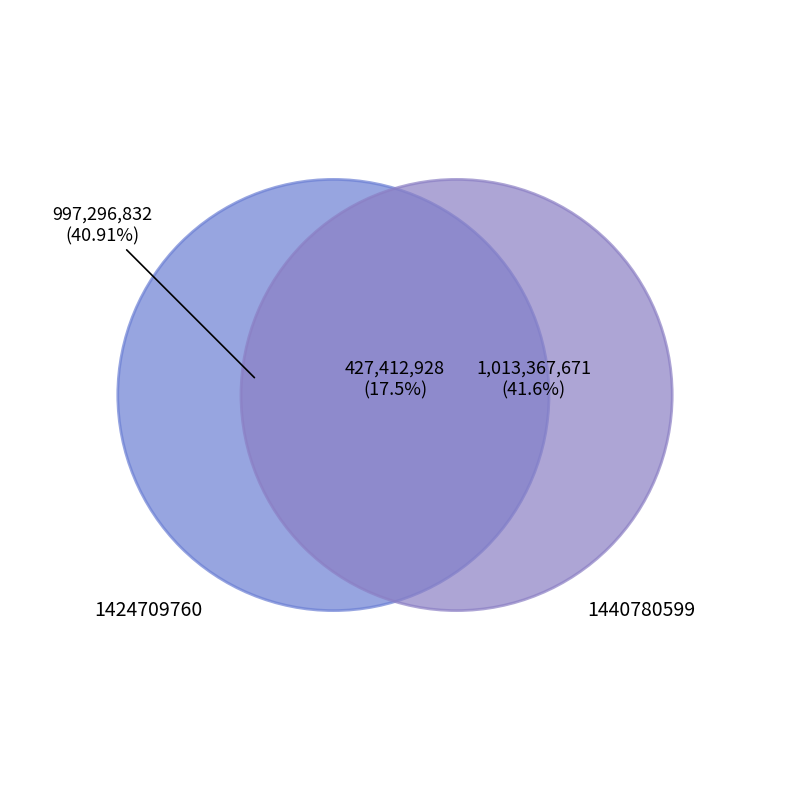

What percentage do 1440780599 and 1424709760 together represent?

100.0%